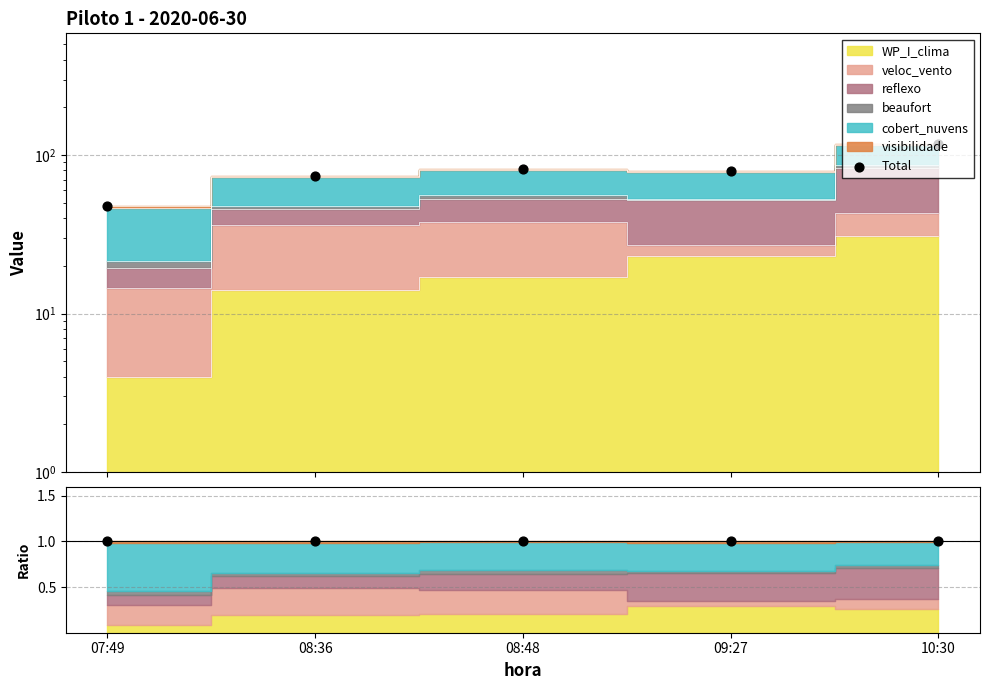

Which series reaches the maximum Y coordinate?

Total